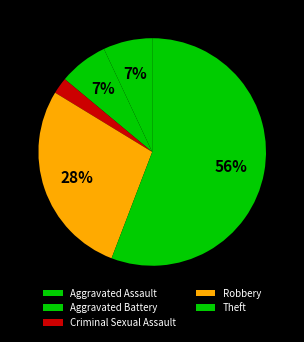

To the nearest percent, what percentage of the pie is Theft?

55%